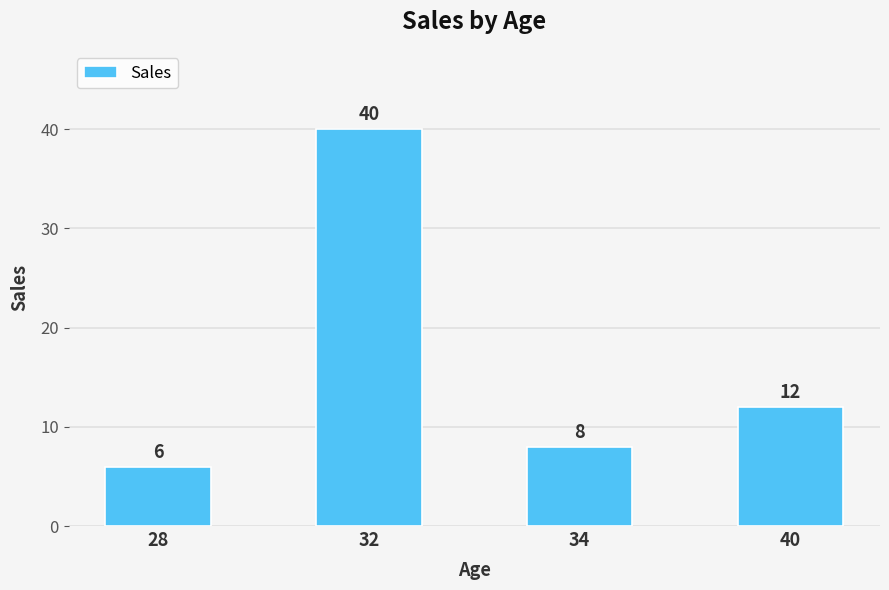

The chart shows a value of 19 at 40. True or false?

False